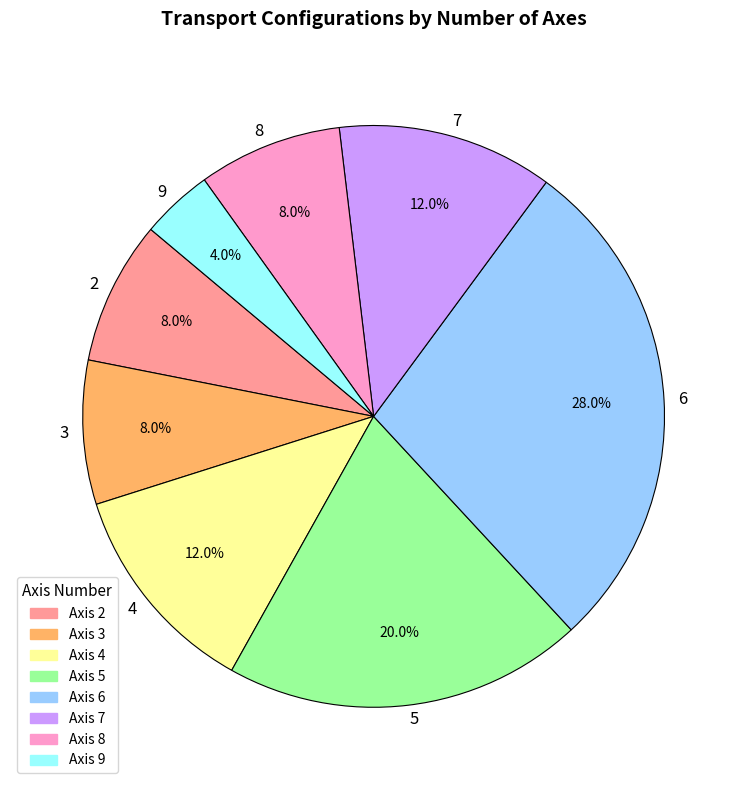

To the nearest percent, what is the average slice percentage?

12%